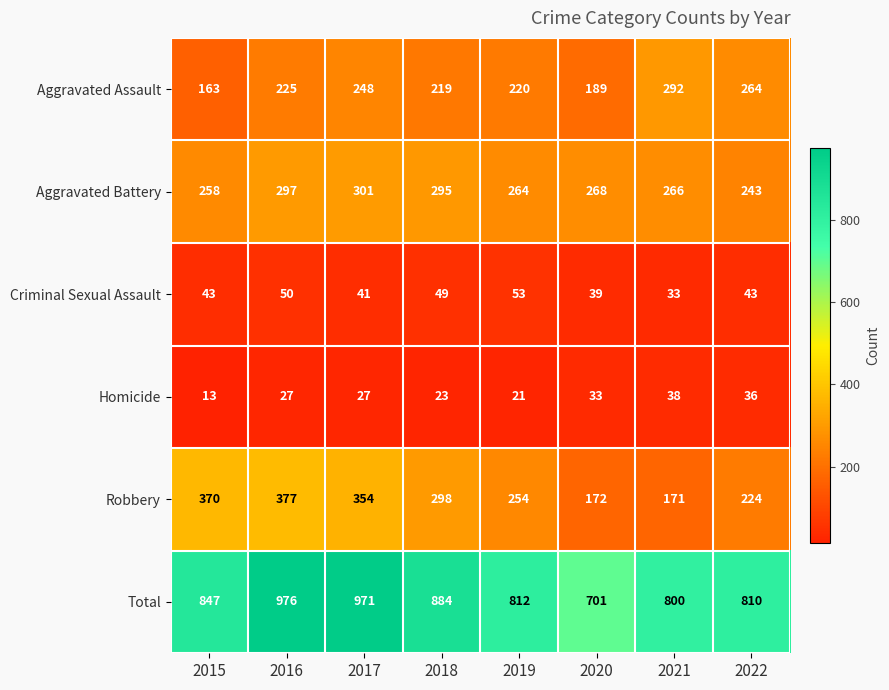

True or false: Robbery has a value of 224 at 2022.

True